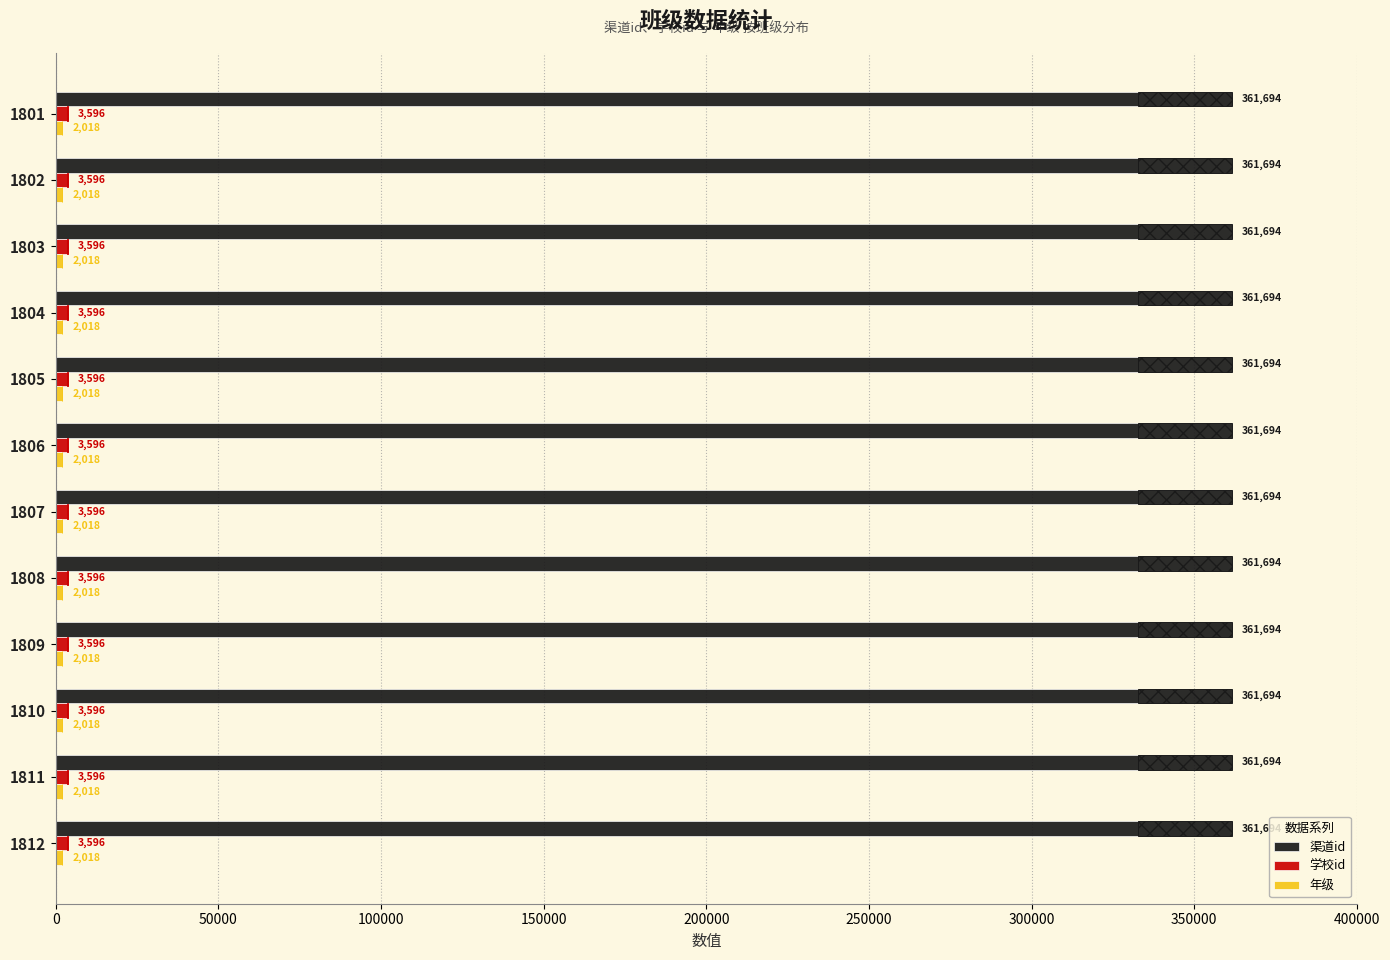

What is the difference between the highest and lowest values at 1804?

359676